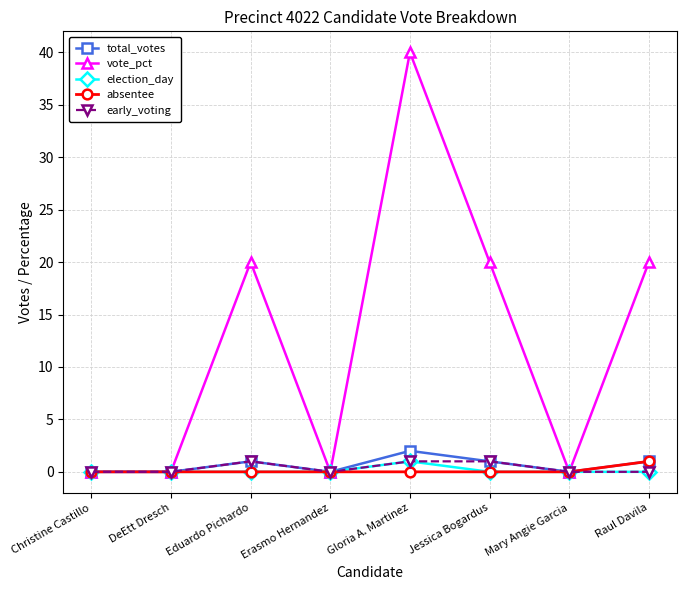

Count the vote_pct values in the range 0 to 20.

7